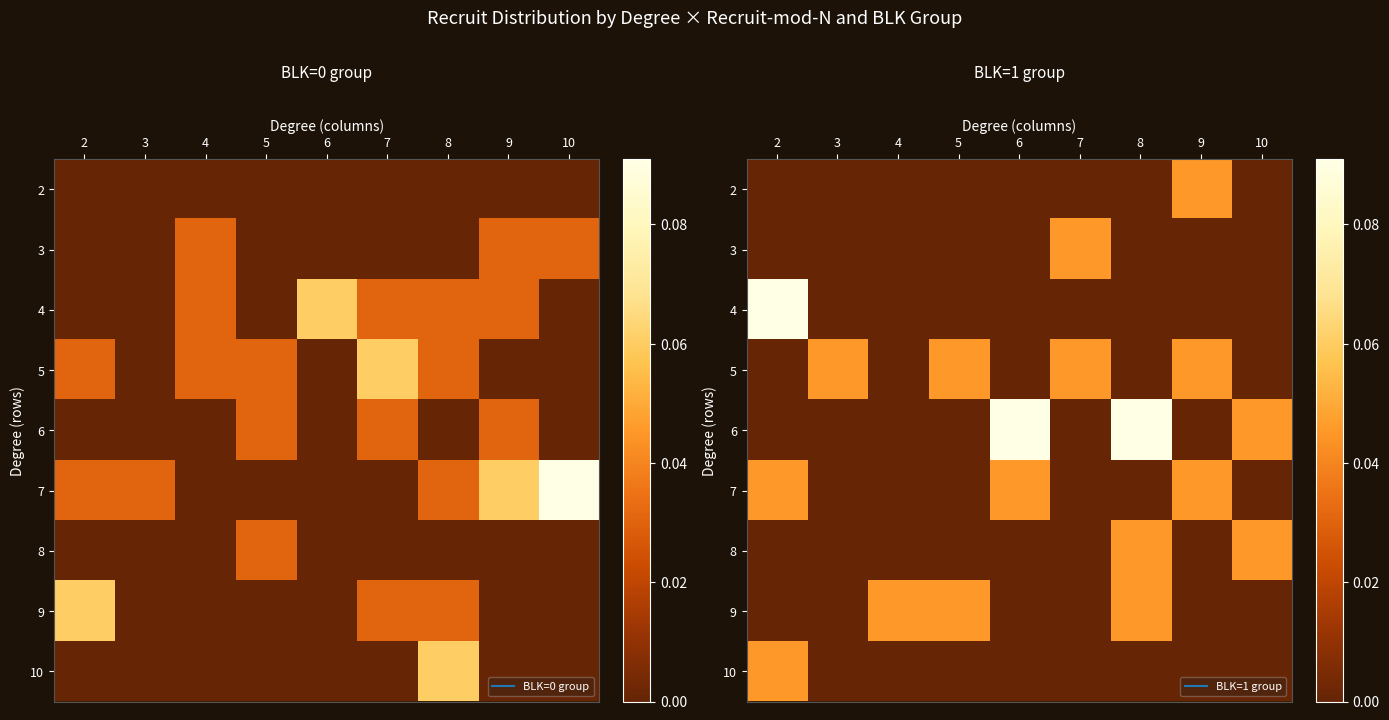

Where is 7 nearest to the value 0?

3